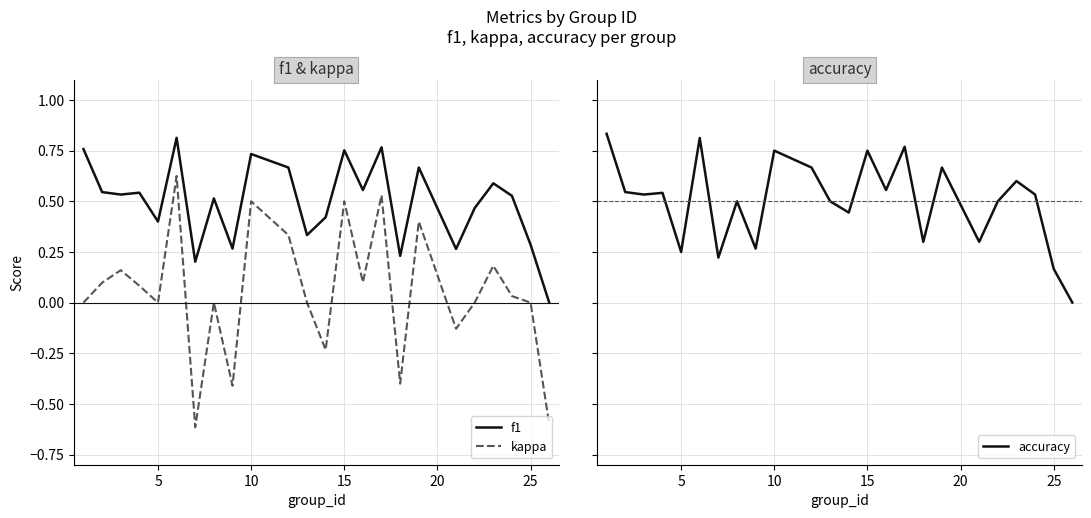

True or false: f1 and kappa intersect in this chart.

False